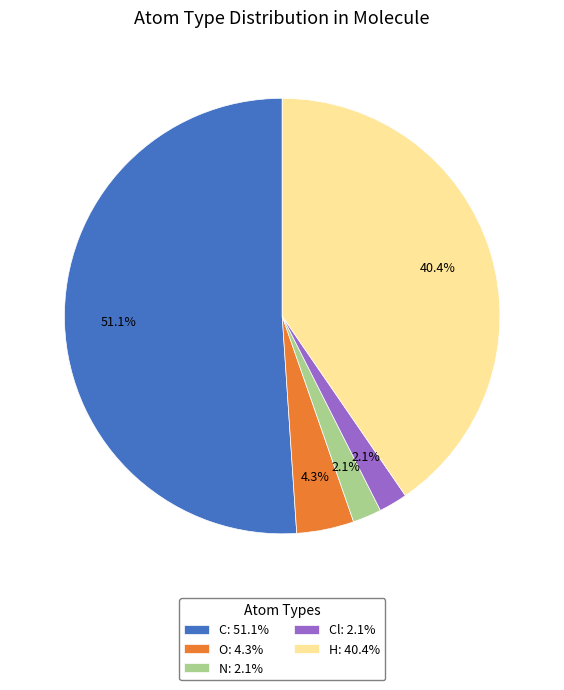

Combined, do H: 40.4% and C: 51.1% account for over 50%?

Yes